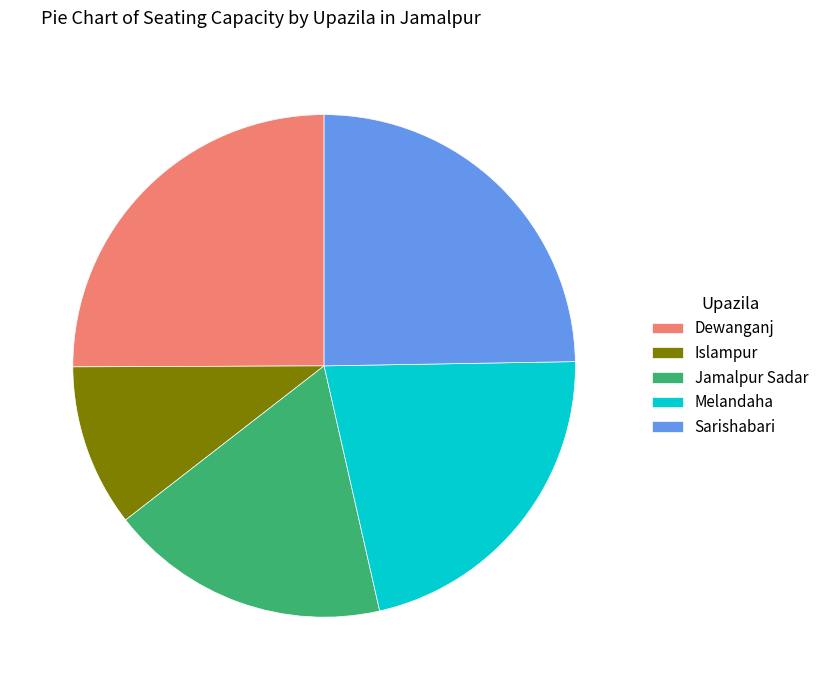

What is the ratio of the value at Islampur to the value at Jamalpur Sadar?

0.6